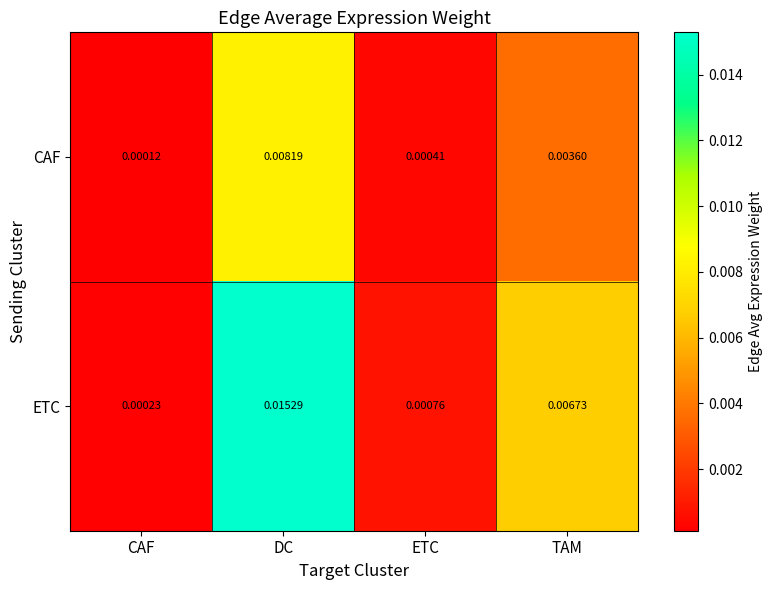

Which series has the largest range (max minus min)?

ETC